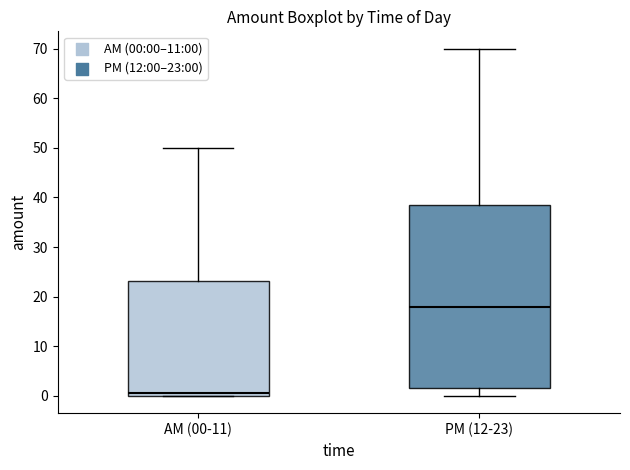

Which box's median line is the highest?

PM (12-23)